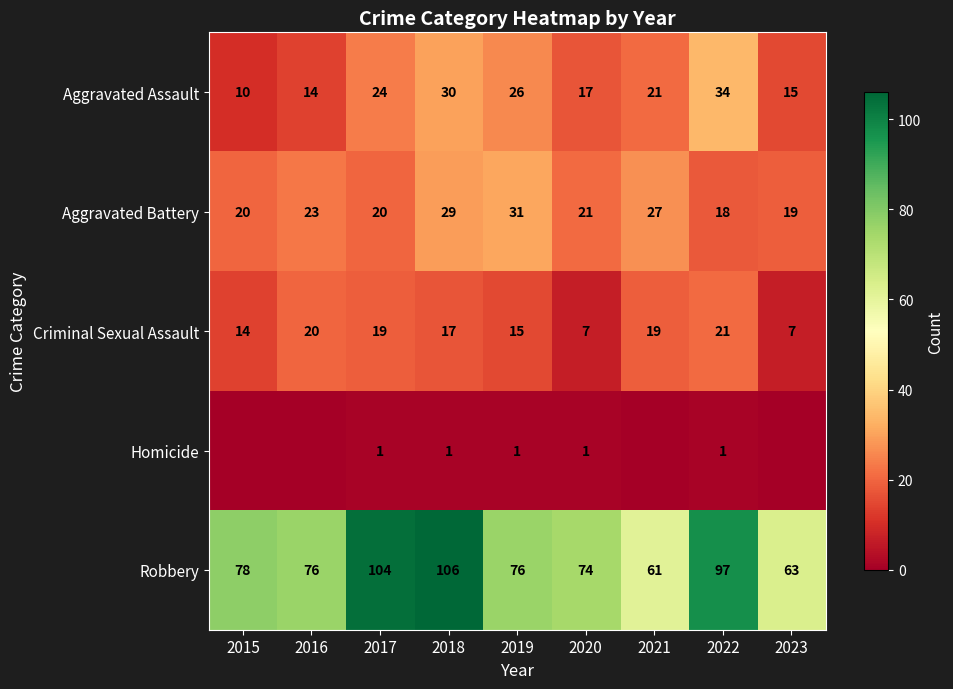

True or false: Robbery has a value of 22 at 2022.

False